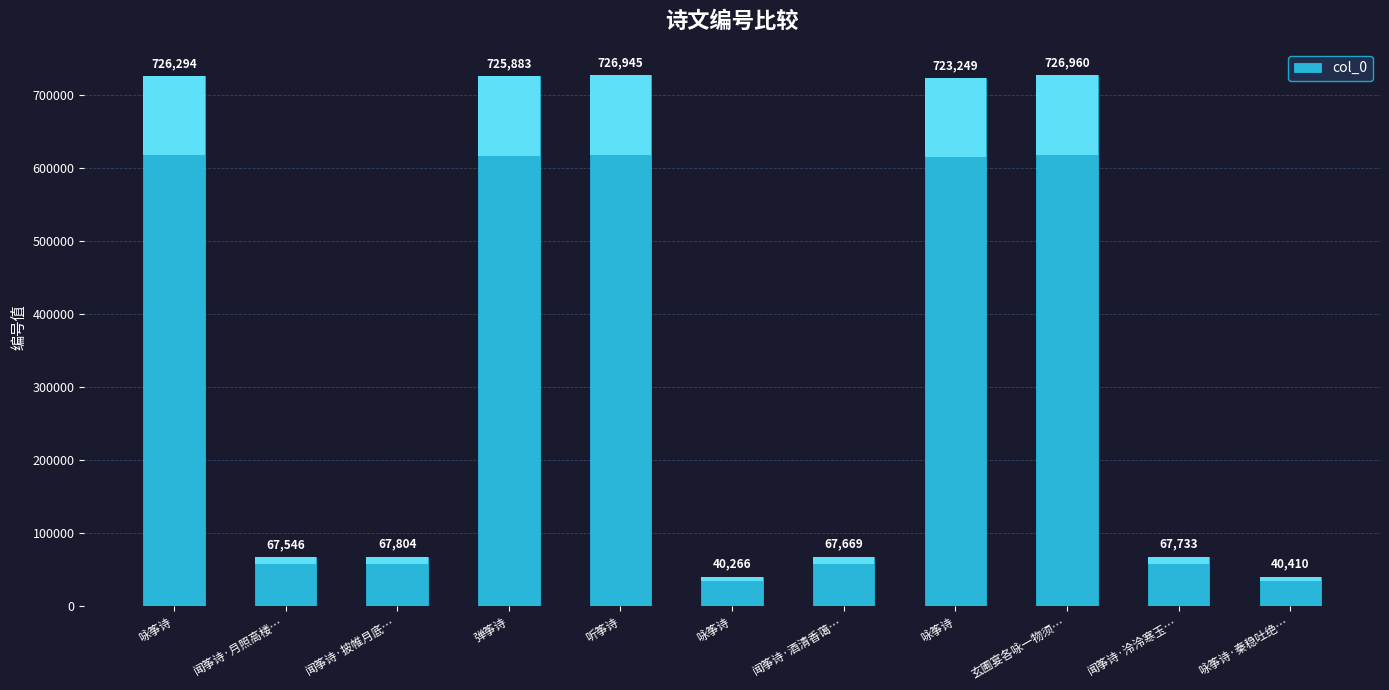

At which category does the chart reach its peak across all series?

玄圃宴各咏一物须…